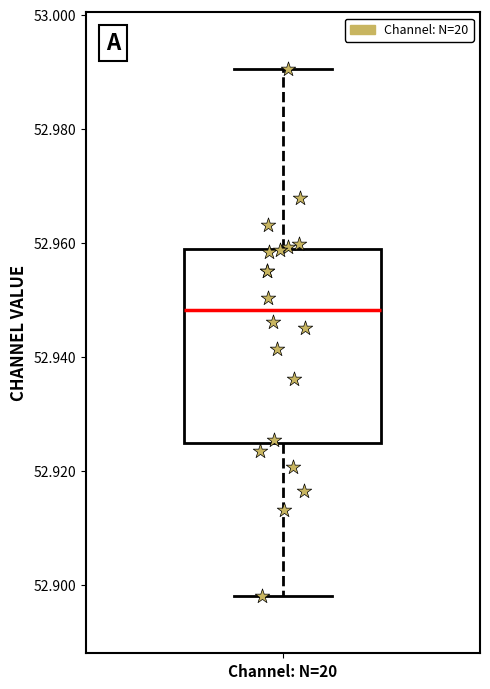

Read this box plot against the y-axis: the position of the median line, the range covered by the box, and the ends of both whiskers. The values are not printed on the chart, so give them approximately, as read against the axis.

median 52.948, box 52.924 to 52.958, whiskers 52.898 to 52.990